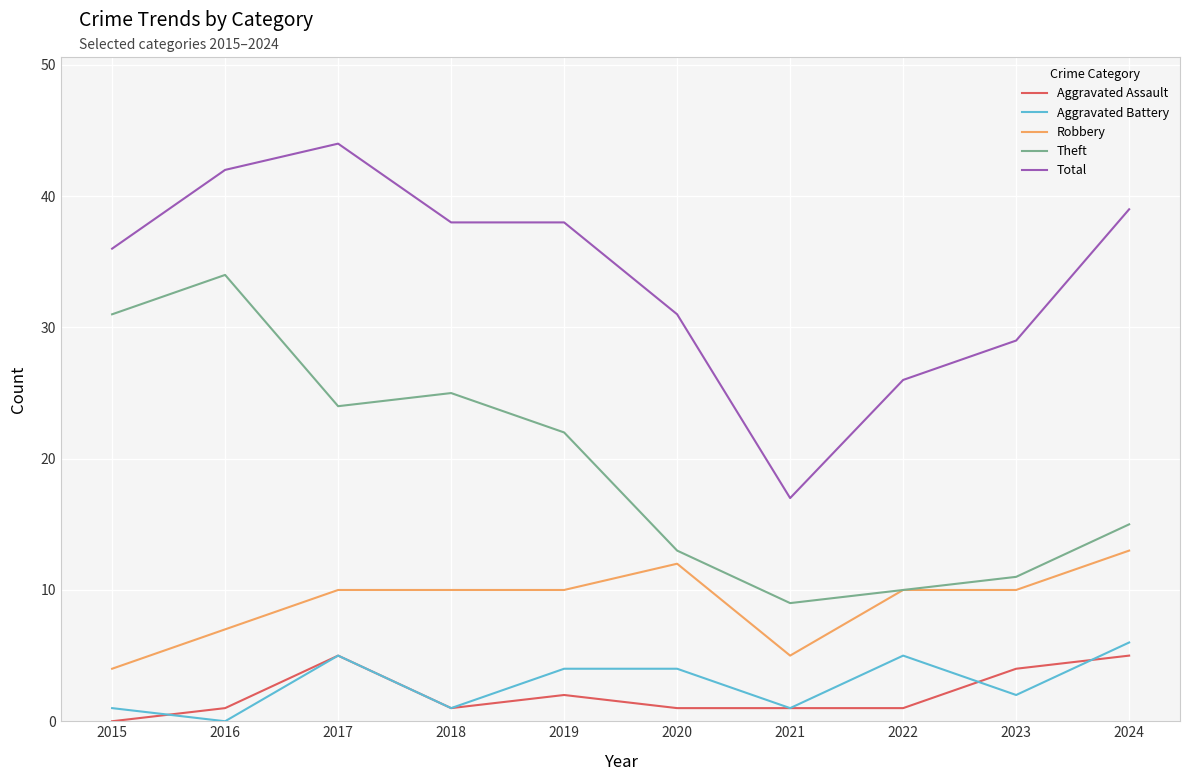

Read the Robbery value at 2020.

12